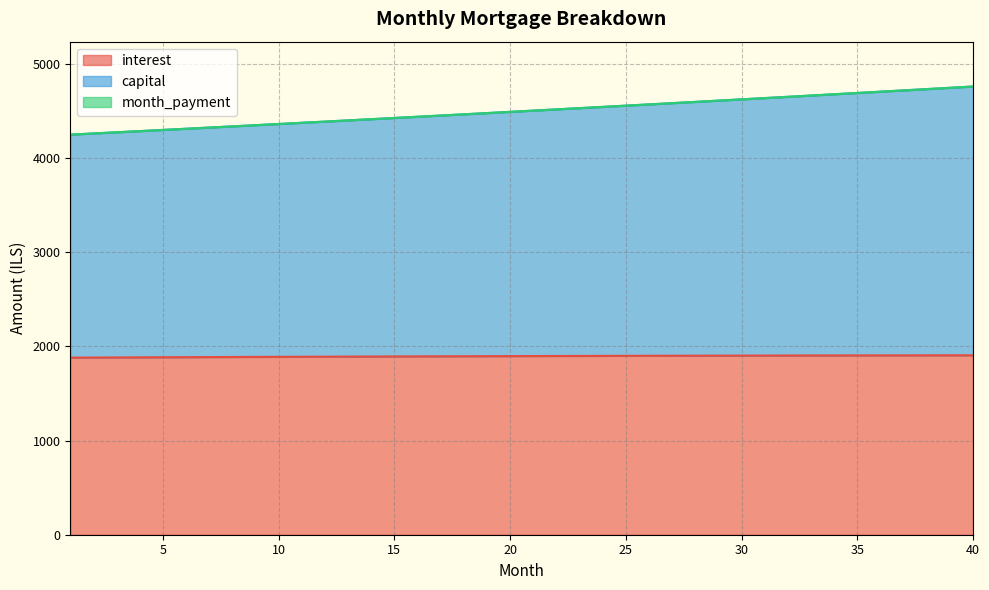

What is the smallest value displayed?

1880.5